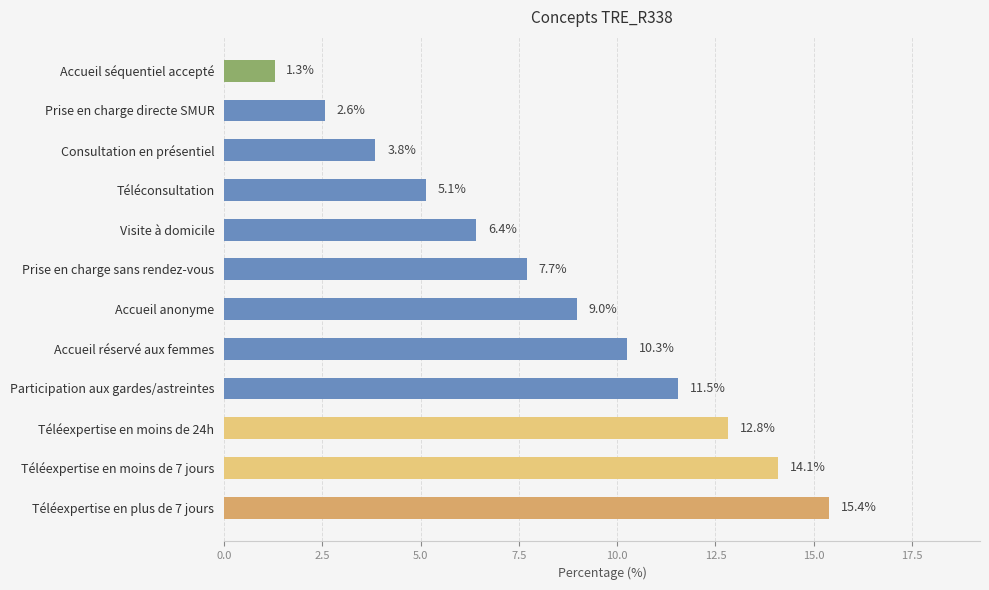

The chart shows a value of 0.7 at Accueil séquentiel accepté. True or false?

False